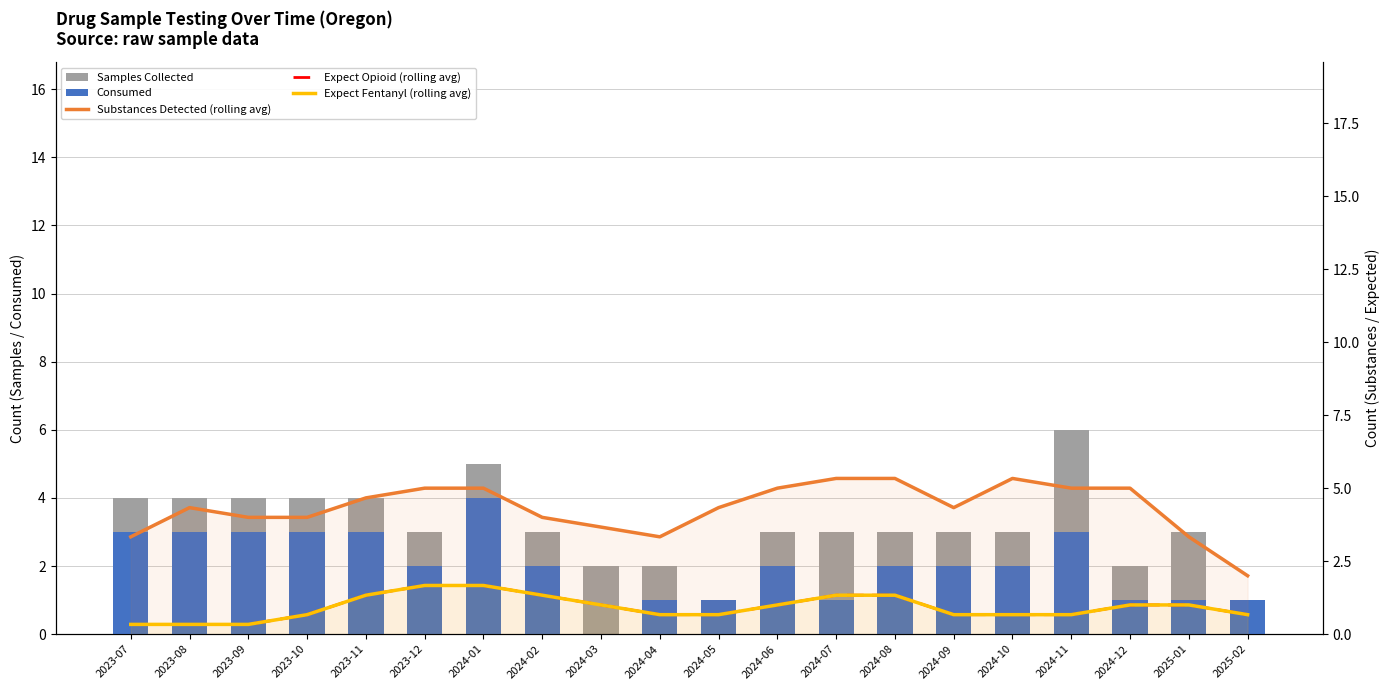

What is the spread (max minus min) of values at 2024-06?

4.0